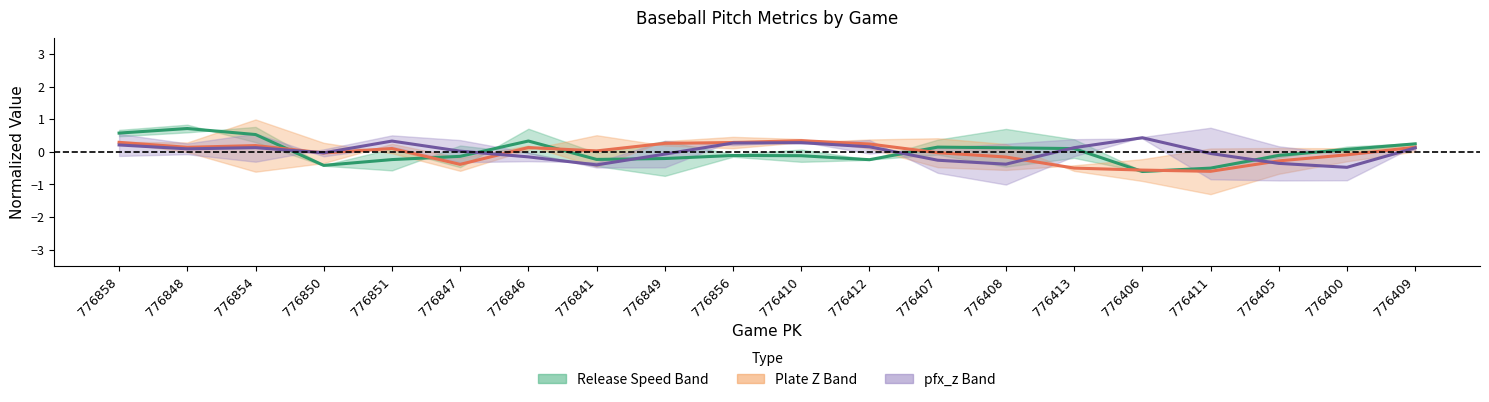

In pfx_z_top, how many points are lower than both neighbors (excluding endpoints)?

5